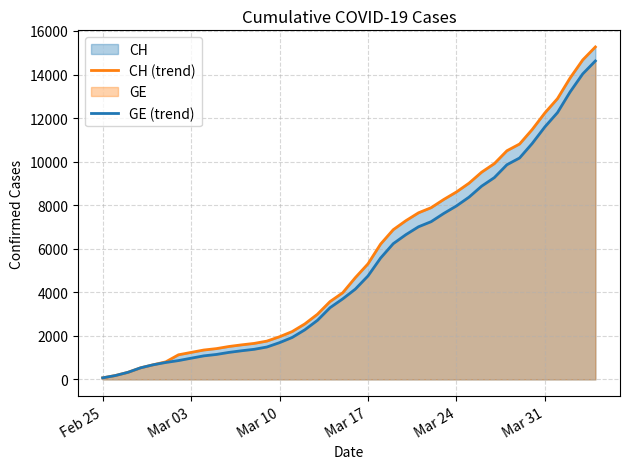

The value of CH (trend) at Mar 31 is 12236. True or false?

True